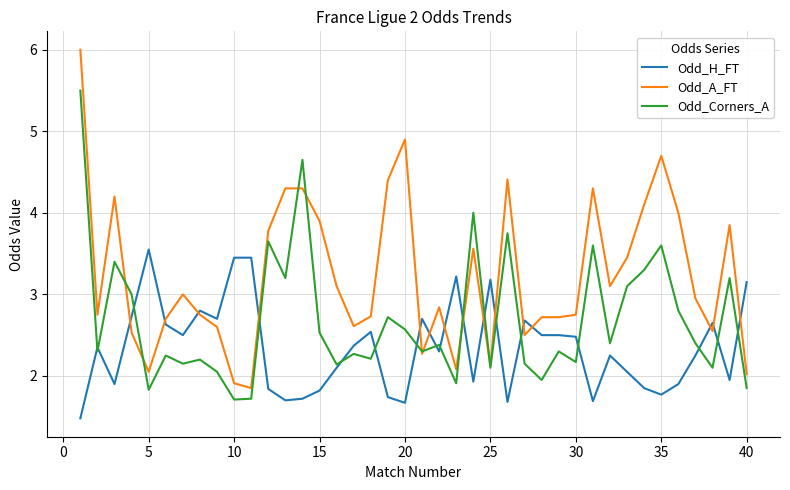

How many lines are shown in the chart?

3